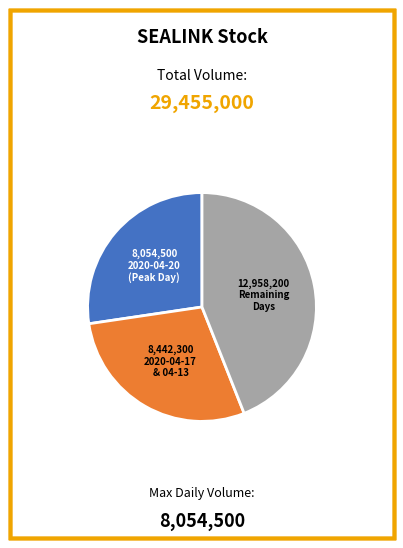

Is there any slice that represents more than half of the pie?

No